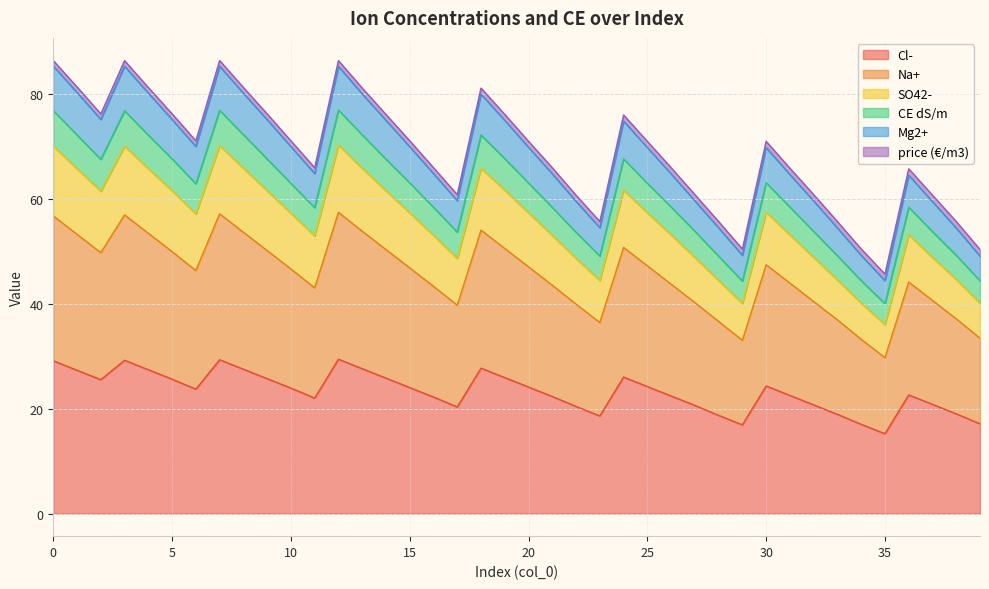

Does the chart have visible grid lines?

Yes